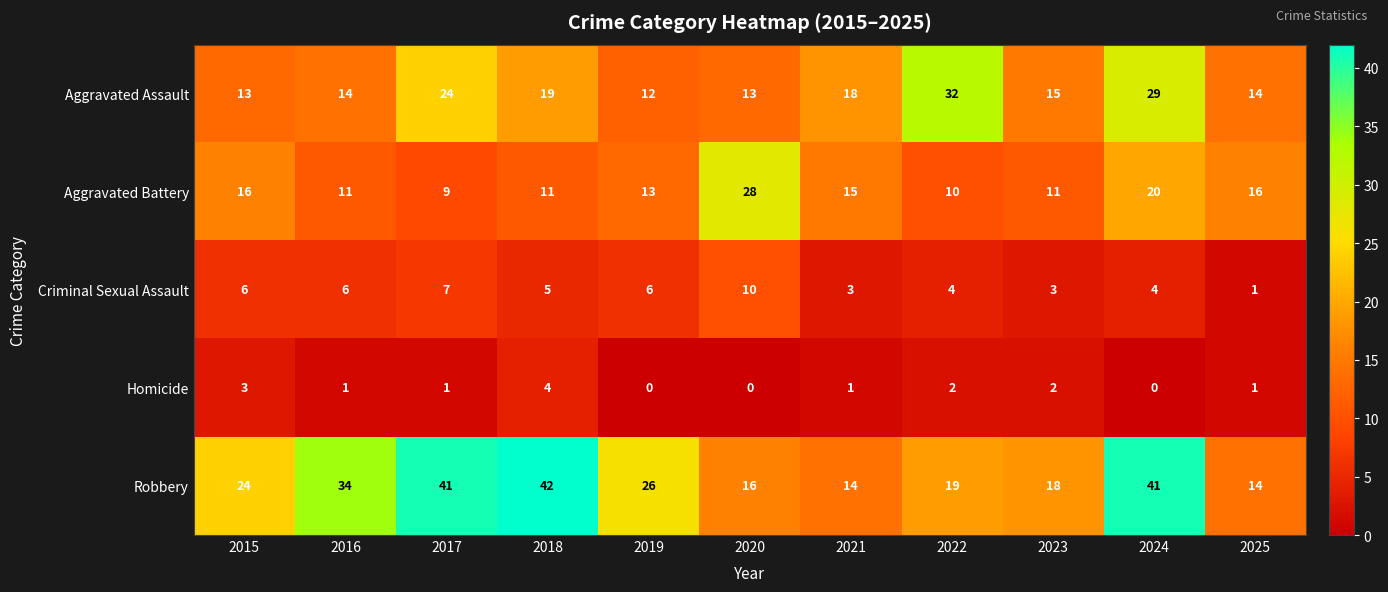

How many data points in Robbery are less than 24?

5